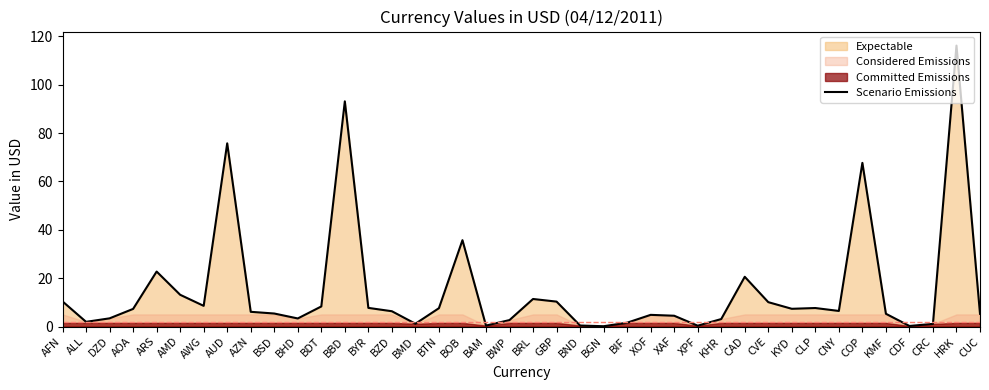

What value does the data have at BOB?

35.7